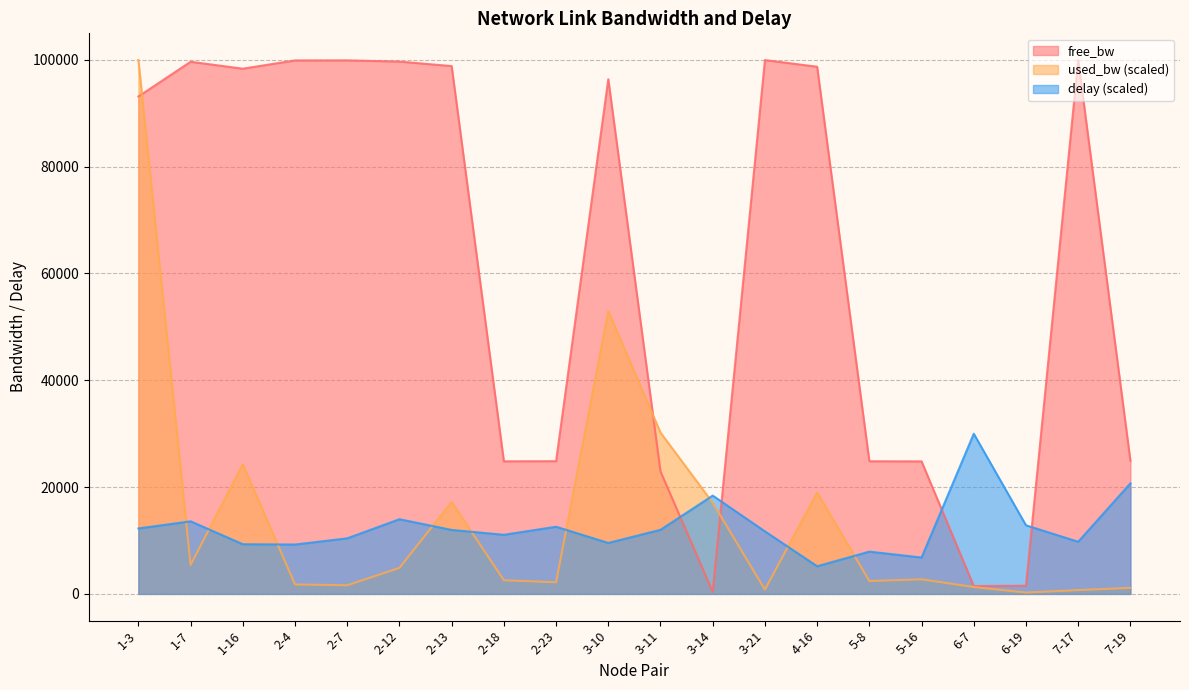

The value of used_bw at 2-4 is 971.4. True or false?

False